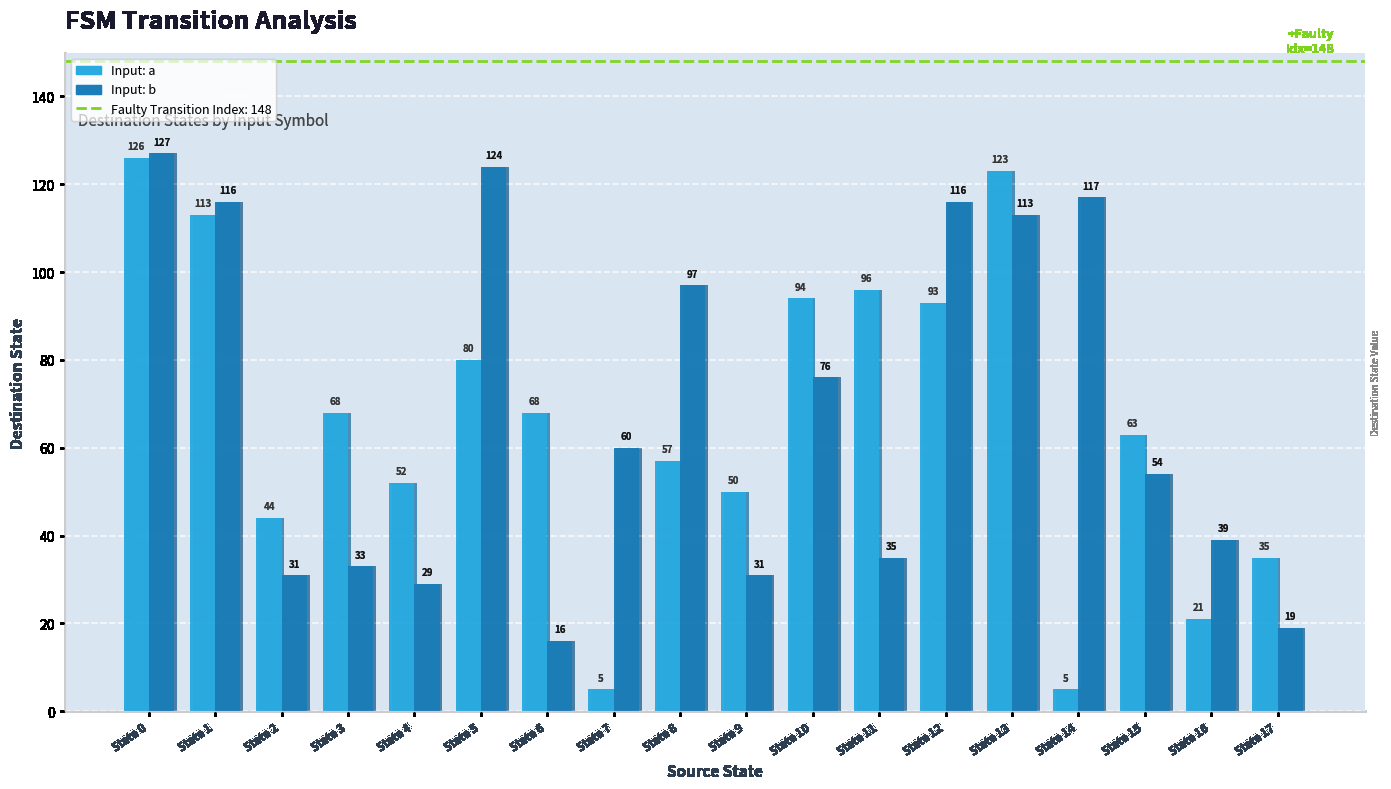

What is the sum of all source_state values?

153